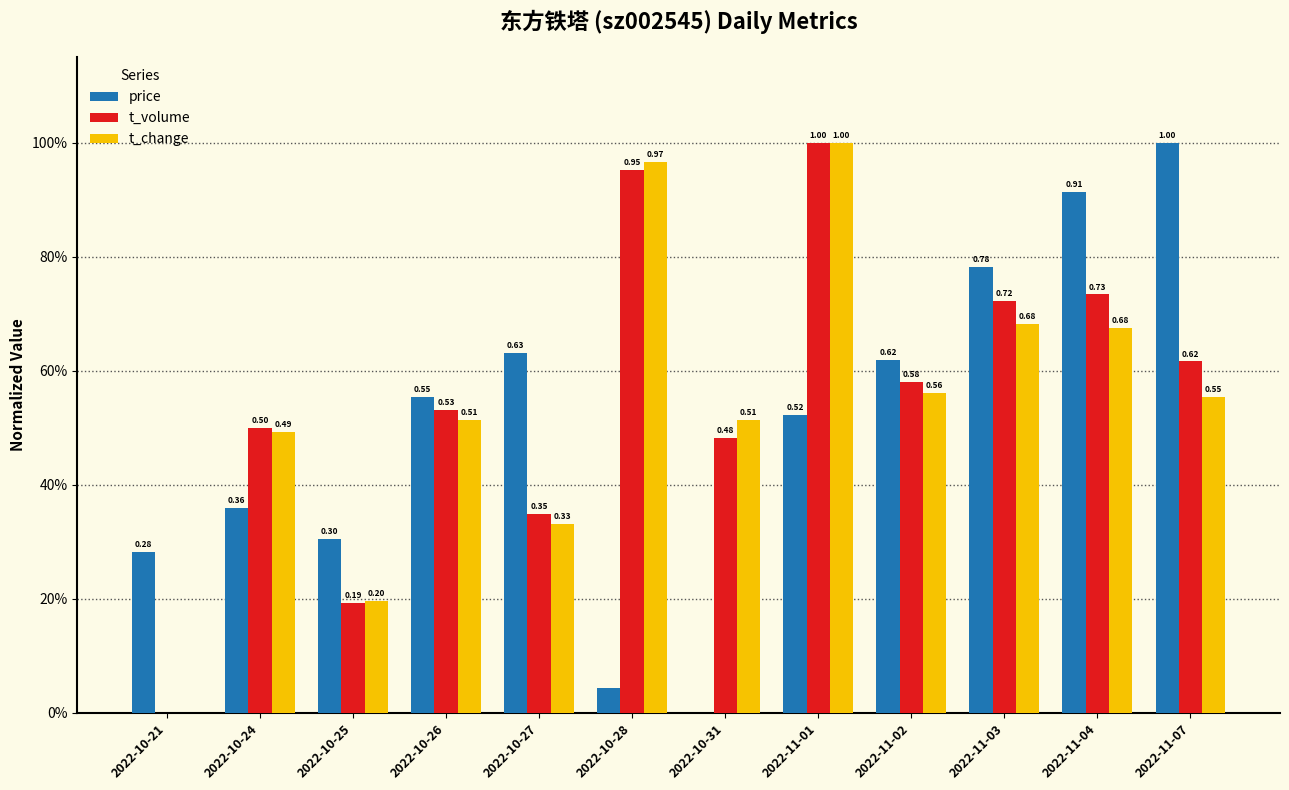

Between 2022-10-28 and 2022-10-31, which series saw the biggest shift?

t_volume